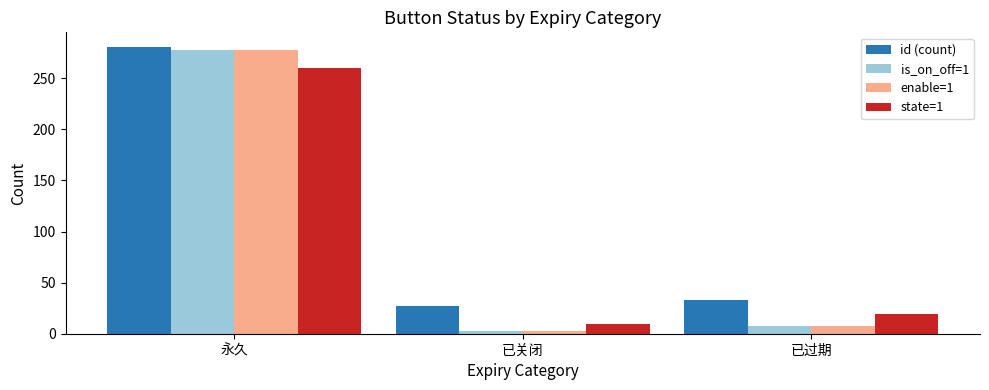

At how many categories does at least one series exceed 166?

1